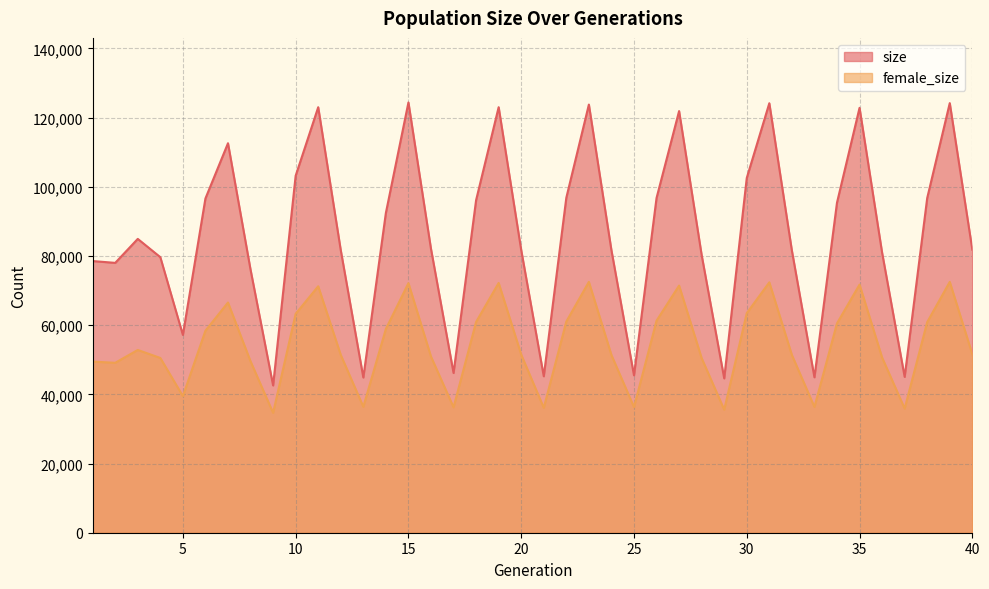

What is the sum of the size values at 29 and 8?

120671